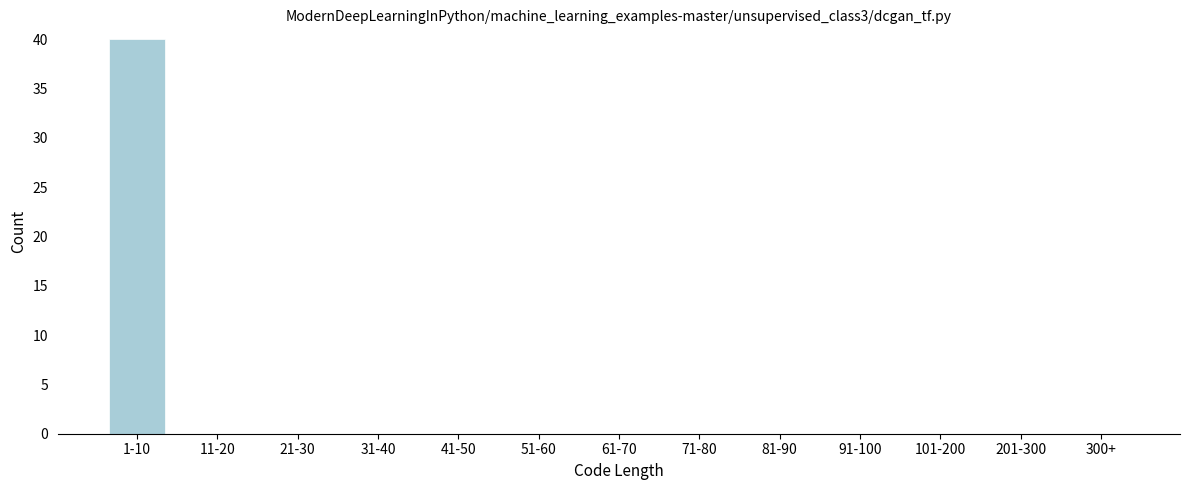

Reading left to right, extract all data points from this chart.

1-10=40	11-20=0	21-30=0	31-40=0	41-50=0	51-60=0	61-70=0	71-80=0	81-90=0	91-100=0	101-200=0	201-300=0	300+=0